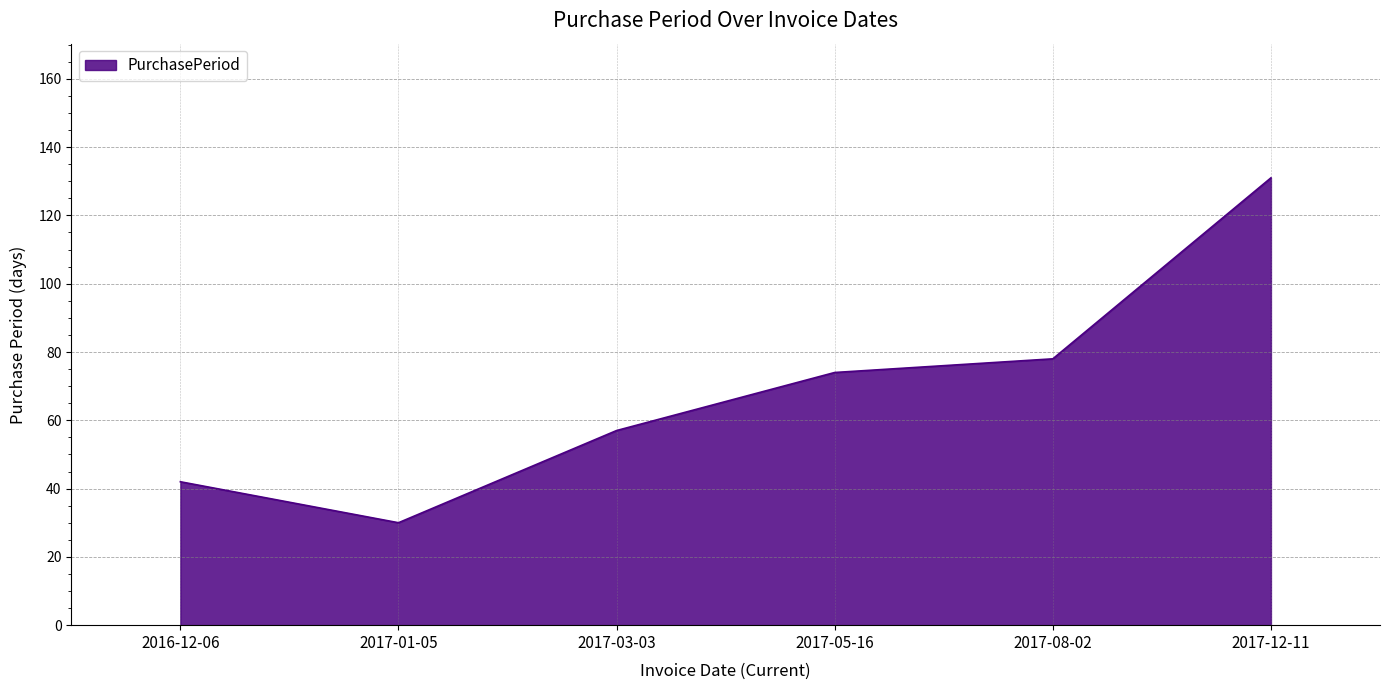

Which label corresponds to the largest value in the chart?

2017-12-11